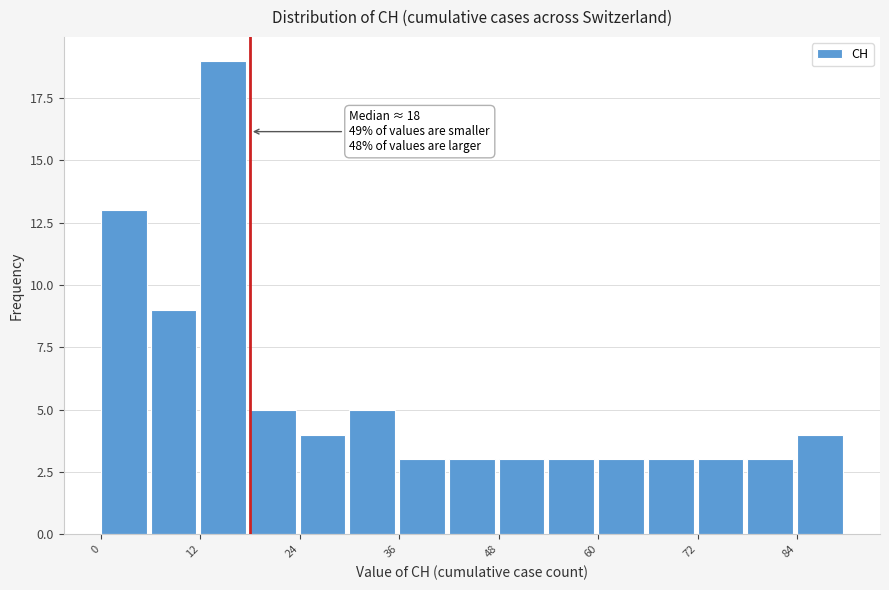

Around what value on the x-axis is the tallest bar? Give the approximate position of its centre, as read against the axis.

14